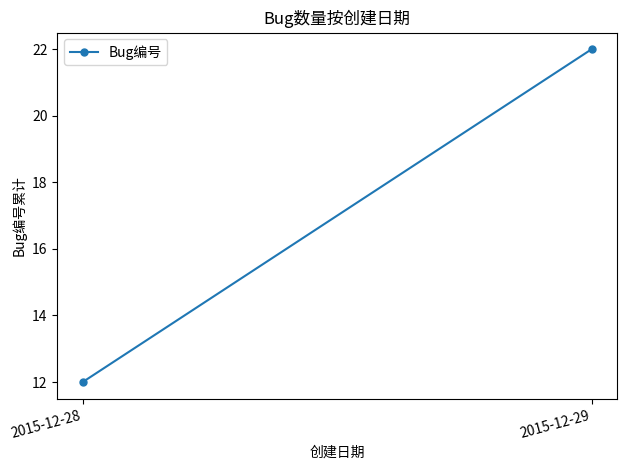

Which has a higher value, 2015-12-28 or 2015-12-29?

2015-12-29